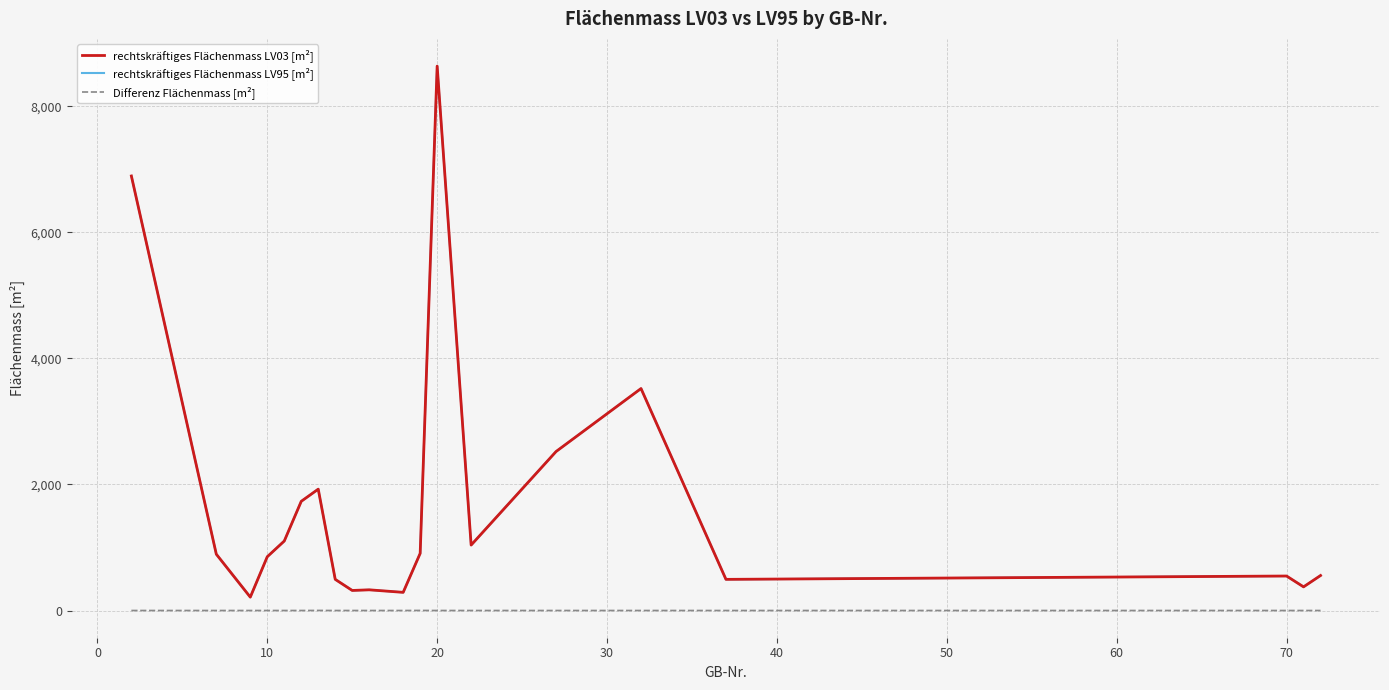

True or false: rechtskräftiges Flächenmass LV95 [m²] and Differenz Flächenmass [m²] intersect in this chart.

False